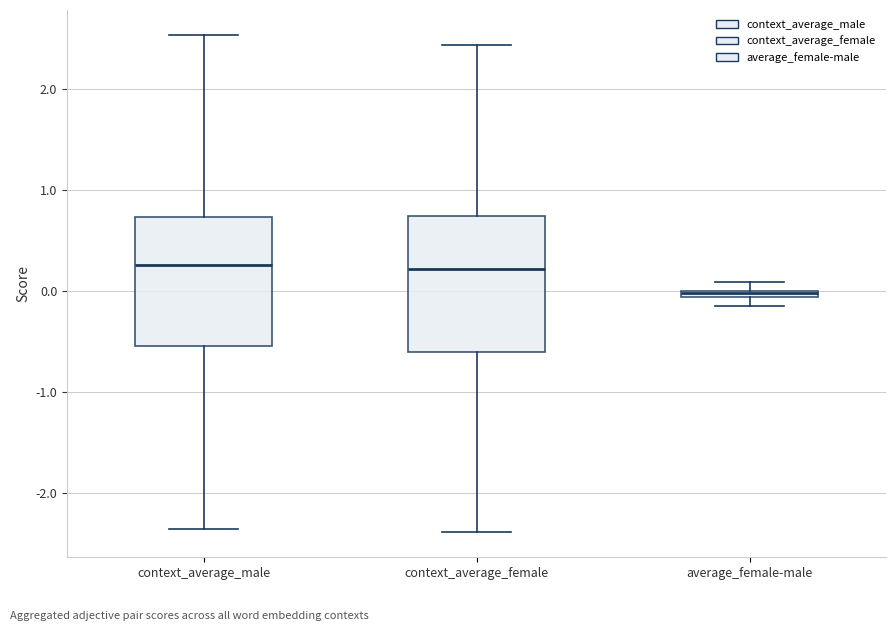

Where does the median line of the box for context_average_male sit on the y-axis? The values are not printed on the chart, so give them approximately, as read against the axis.

0.3